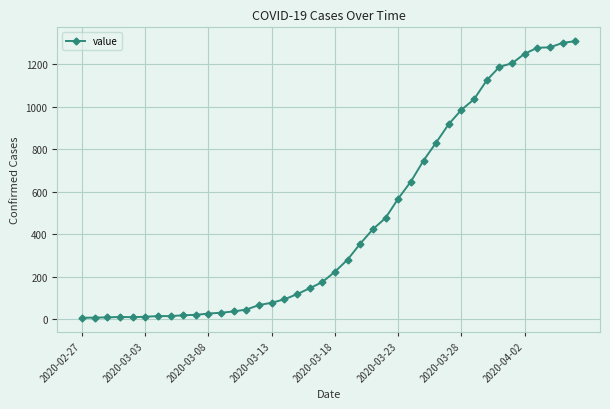

What is the sum of all values?

18380